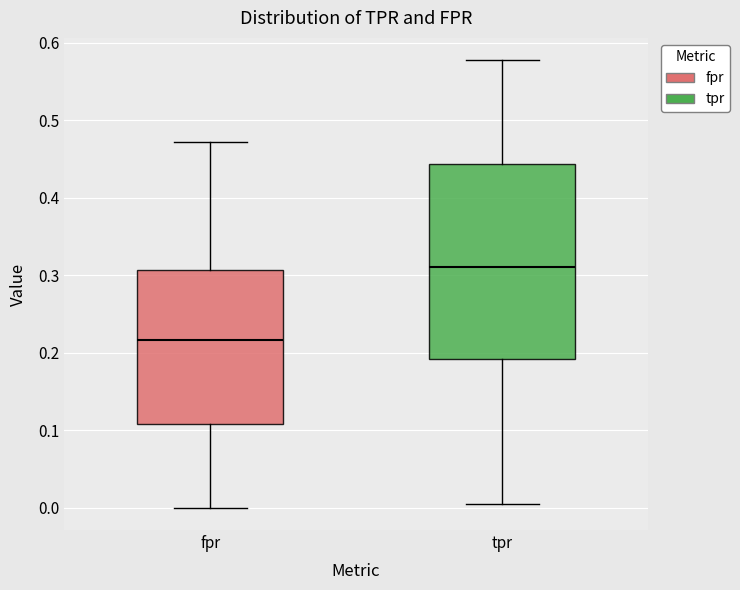

Reading left to right, read every box against the y-axis: the position of its median line, the range the box covers, and the ends of its whiskers. The values are not printed on the chart, so give them approximately, as read against the axis.

fpr: median 0.22, box 0.11 to 0.31, whiskers 0.00 to 0.47
tpr: median 0.31, box 0.19 to 0.44, whiskers 0.01 to 0.58